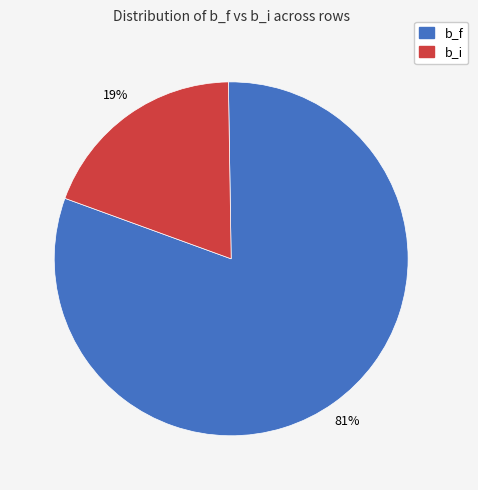

Is there any slice that represents more than half of the pie?

Yes